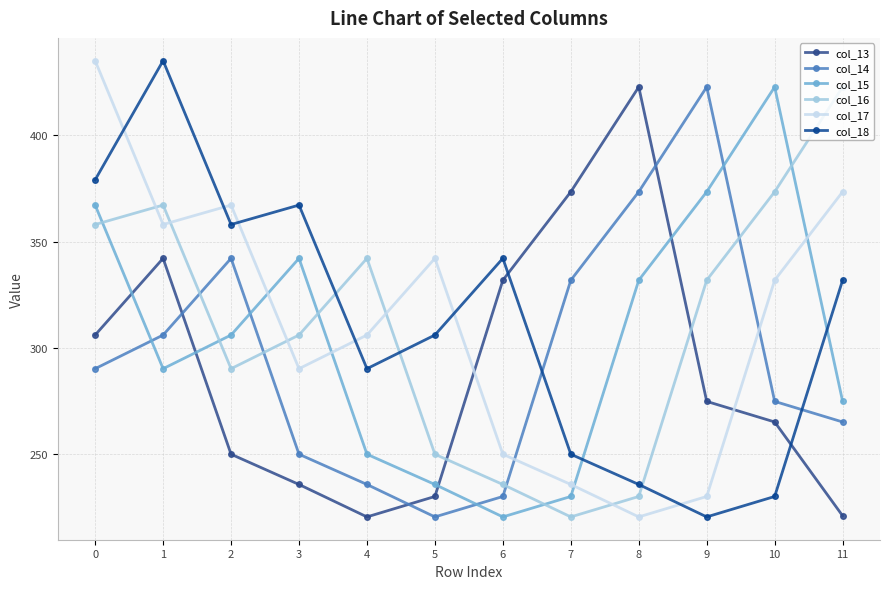

What is the value of the col_18 point at the 6th from the left?

306.1